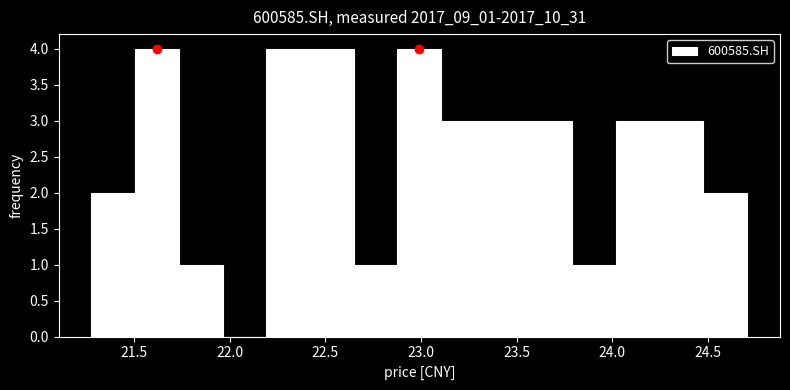

Reading left to right, list every bar in this chart as the range it spans on the x-axis followed by its height. Neither the bar edges nor the heights are printed on the chart, so give them approximately, as read against the axes.

21.30 to 21.50: 2
21.50 to 21.75: 4
21.75 to 21.95: 1
21.95 to 22.20: 0
22.20 to 22.40: 4
22.40 to 22.65: 4
22.65 to 22.90: 1
22.90 to 23.10: 4
23.10 to 23.35: 3
23.35 to 23.55: 3
23.55 to 23.80: 3
23.80 to 24.00: 1
24.00 to 24.25: 3
24.25 to 24.50: 3
24.50 to 24.70: 2